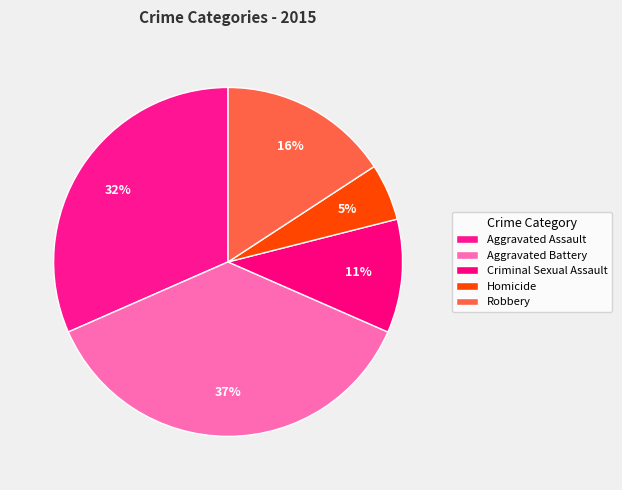

How many slices are in this pie chart?

5